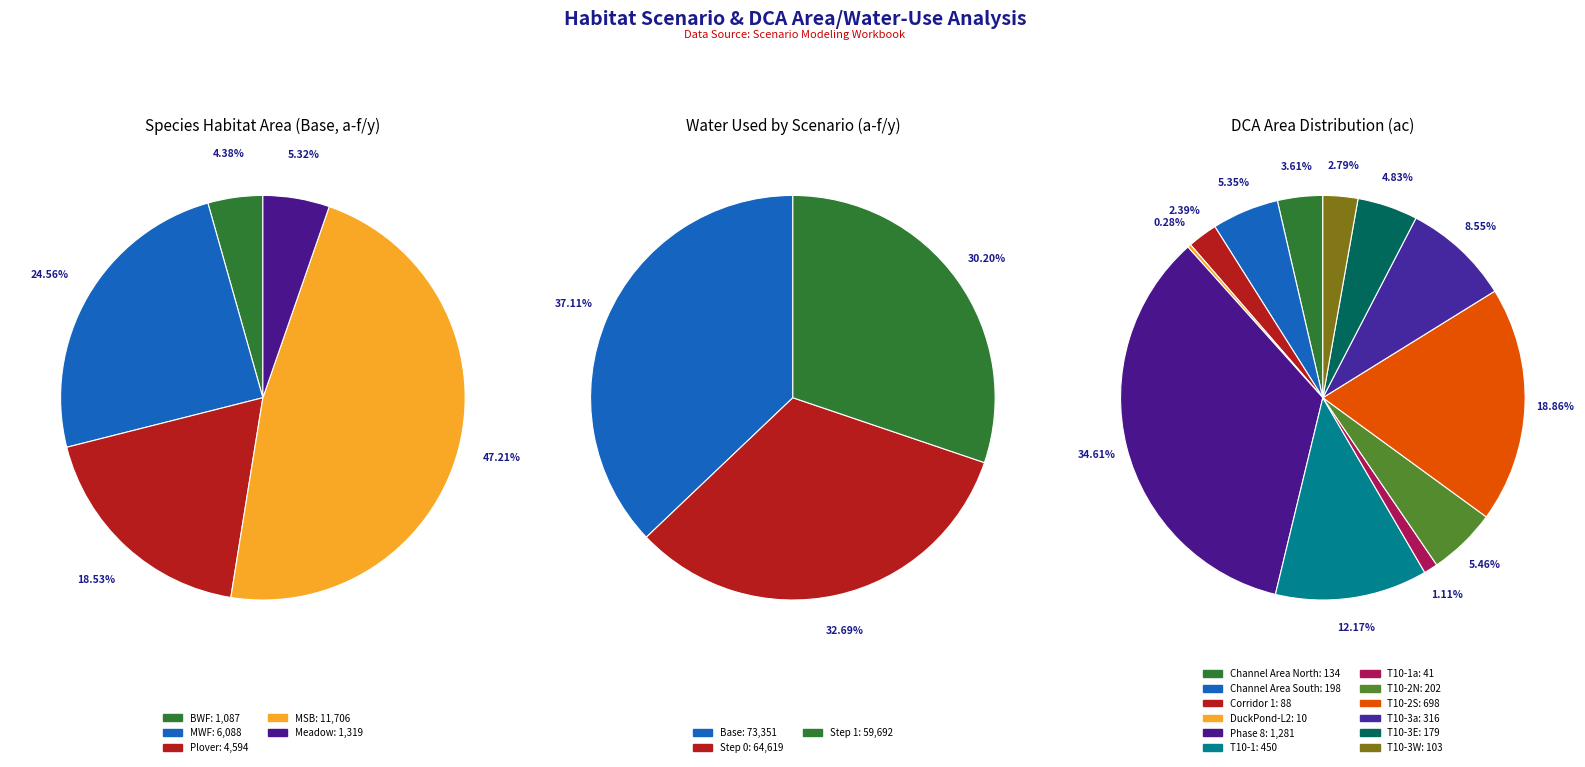

What is the ratio of the value at Base to the value at Step 1?

1.2